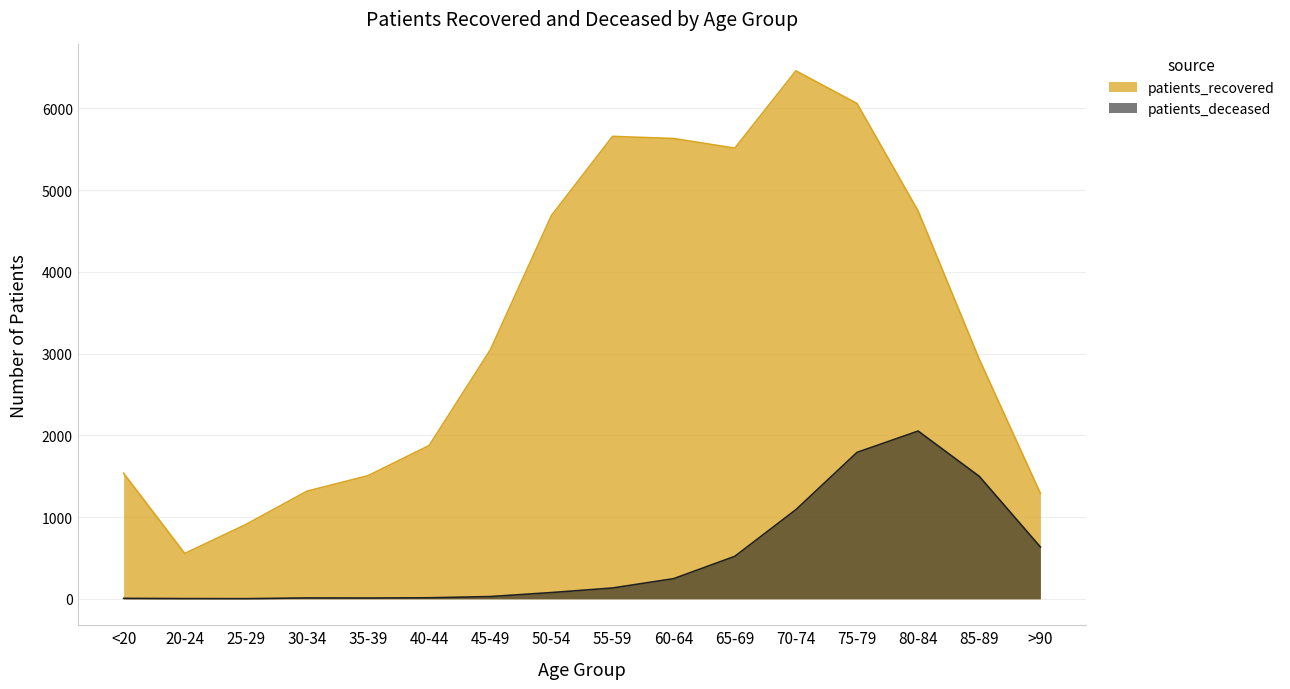

List the labels in order of patients_recovered value, largest first.

70-74, 75-79, 55-59, 60-64, 65-69, 80-84, 50-54, 45-49, 85-89, 40-44, <20, 35-39, 30-34, >90, 25-29, 20-24